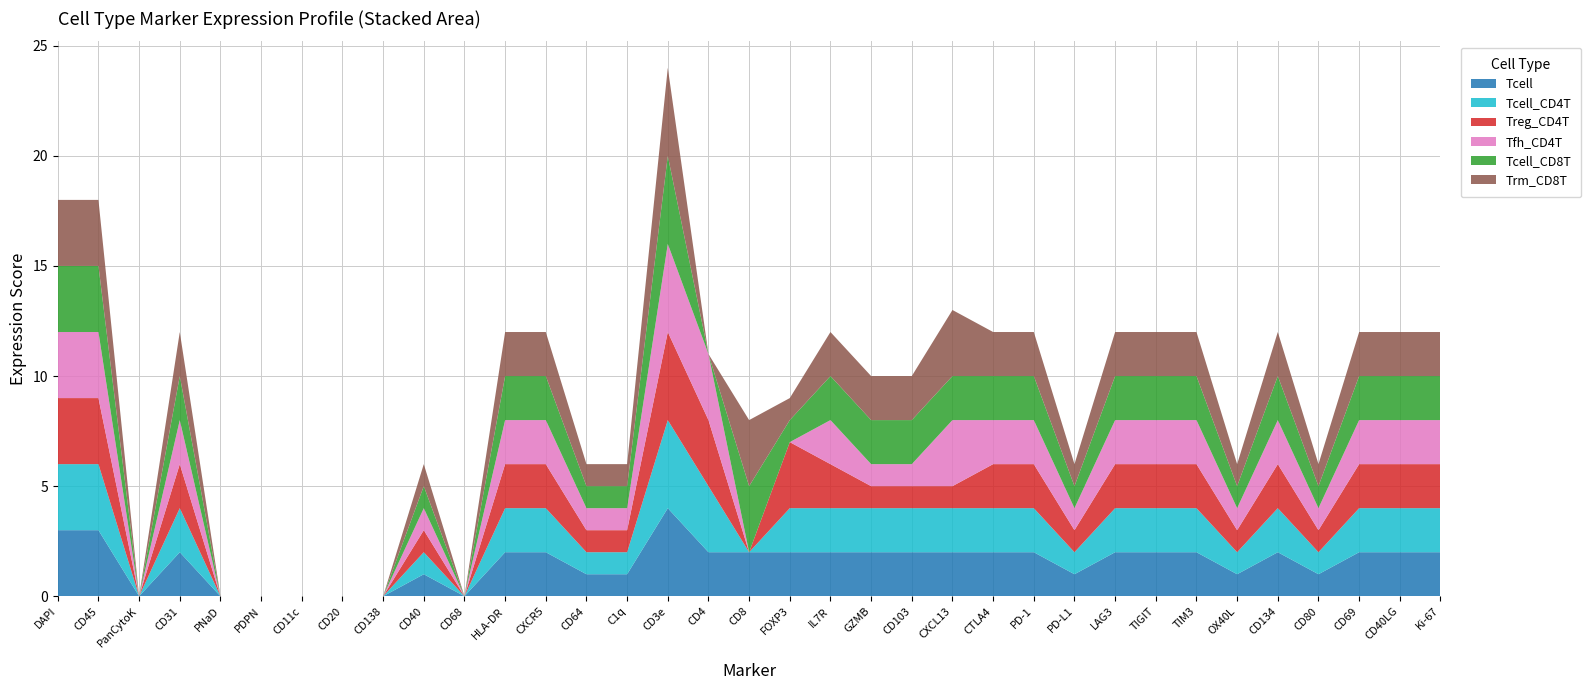

Reading right to left, extract all data points from this chart.

Tcell: Ki-67=2	CD40LG=2	CD69=2	CD80=1	CD134=2	OX40L=1	TIM3=2	TIGIT=2	LAG3=2	PD-L1=1	PD-1=2	CTLA4=2	CXCL13=2	CD103=2	GZMB=2	IL7R=2	FOXP3=2	CD8=2	CD4=2	CD3e=4	C1q=1	CD64=1	CXCR5=2	HLA-DR=2	CD68=0	CD40=1	CD138=0	CD20=0	CD11c=0	PDPN=0	PNaD=0	CD31=2	PanCytoK=0	CD45=3	DAPI=3
Tcell_CD4T: Ki-67=2	CD40LG=2	CD69=2	CD80=1	CD134=2	OX40L=1	TIM3=2	TIGIT=2	LAG3=2	PD-L1=1	PD-1=2	CTLA4=2	CXCL13=2	CD103=2	GZMB=2	IL7R=2	FOXP3=2	CD8=0	CD4=3	CD3e=4	C1q=1	CD64=1	CXCR5=2	HLA-DR=2	CD68=0	CD40=1	CD138=0	CD20=0	CD11c=0	PDPN=0	PNaD=0	CD31=2	PanCytoK=0	CD45=3	DAPI=3
Treg_CD4T: Ki-67=2	CD40LG=2	CD69=2	CD80=1	CD134=2	OX40L=1	TIM3=2	TIGIT=2	LAG3=2	PD-L1=1	PD-1=2	CTLA4=2	CXCL13=1	CD103=1	GZMB=1	IL7R=2	FOXP3=3	CD8=0	CD4=3	CD3e=4	C1q=1	CD64=1	CXCR5=2	HLA-DR=2	CD68=0	CD40=1	CD138=0	CD20=0	CD11c=0	PDPN=0	PNaD=0	CD31=2	PanCytoK=0	CD45=3	DAPI=3
Tfh_CD4T: Ki-67=2	CD40LG=2	CD69=2	CD80=1	CD134=2	OX40L=1	TIM3=2	TIGIT=2	LAG3=2	PD-L1=1	PD-1=2	CTLA4=2	CXCL13=3	CD103=1	GZMB=1	IL7R=2	FOXP3=0	CD8=0	CD4=3	CD3e=4	C1q=1	CD64=1	CXCR5=2	HLA-DR=2	CD68=0	CD40=1	CD138=0	CD20=0	CD11c=0	PDPN=0	PNaD=0	CD31=2	PanCytoK=0	CD45=3	DAPI=3
Tcell_CD8T: Ki-67=2	CD40LG=2	CD69=2	CD80=1	CD134=2	OX40L=1	TIM3=2	TIGIT=2	LAG3=2	PD-L1=1	PD-1=2	CTLA4=2	CXCL13=2	CD103=2	GZMB=2	IL7R=2	FOXP3=1	CD8=3	CD4=0	CD3e=4	C1q=1	CD64=1	CXCR5=2	HLA-DR=2	CD68=0	CD40=1	CD138=0	CD20=0	CD11c=0	PDPN=0	PNaD=0	CD31=2	PanCytoK=0	CD45=3	DAPI=3
Trm_CD8T: Ki-67=2	CD40LG=2	CD69=2	CD80=1	CD134=2	OX40L=1	TIM3=2	TIGIT=2	LAG3=2	PD-L1=1	PD-1=2	CTLA4=2	CXCL13=3	CD103=2	GZMB=2	IL7R=2	FOXP3=1	CD8=3	CD4=0	CD3e=4	C1q=1	CD64=1	CXCR5=2	HLA-DR=2	CD68=0	CD40=1	CD138=0	CD20=0	CD11c=0	PDPN=0	PNaD=0	CD31=2	PanCytoK=0	CD45=3	DAPI=3